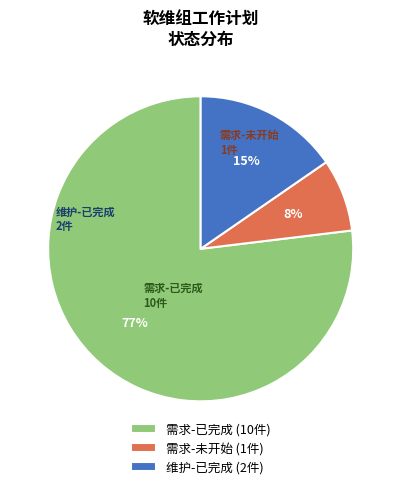

To the nearest percent, what is the difference between the largest and smallest slice percentages?

69%